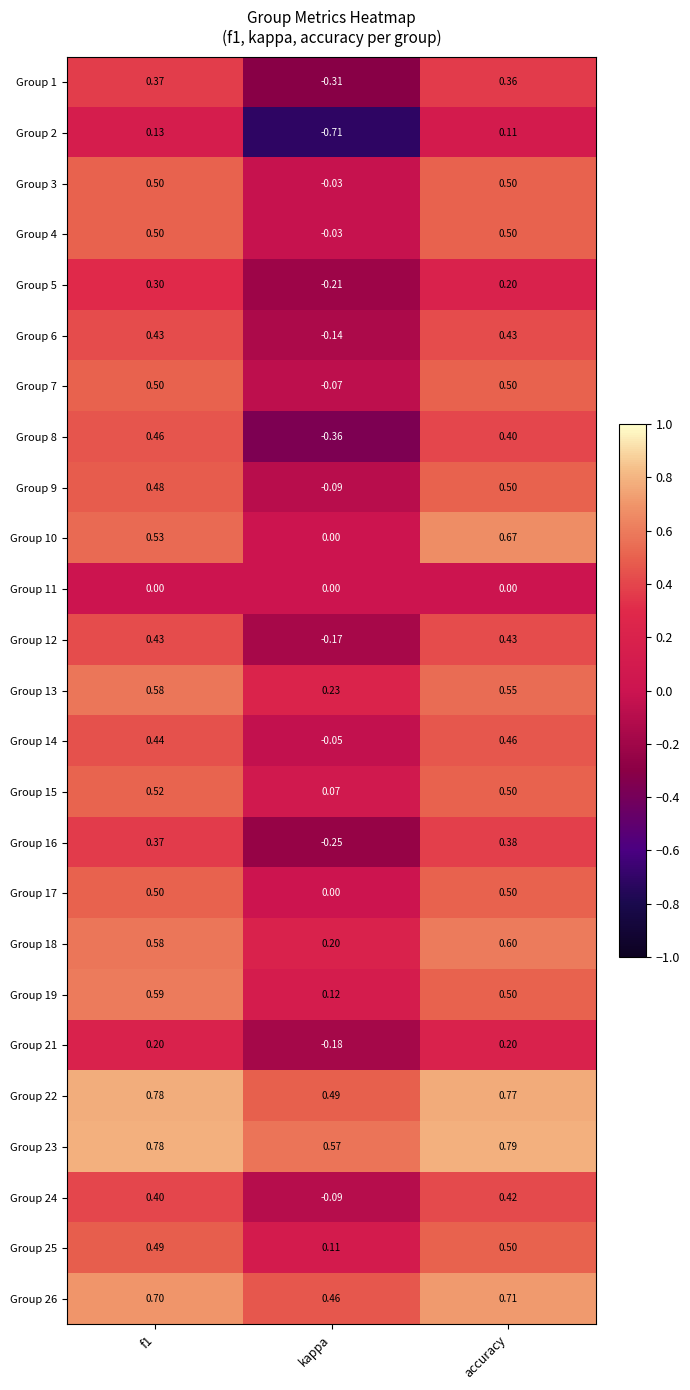

At which label is Group 22 closest to 0?

kappa